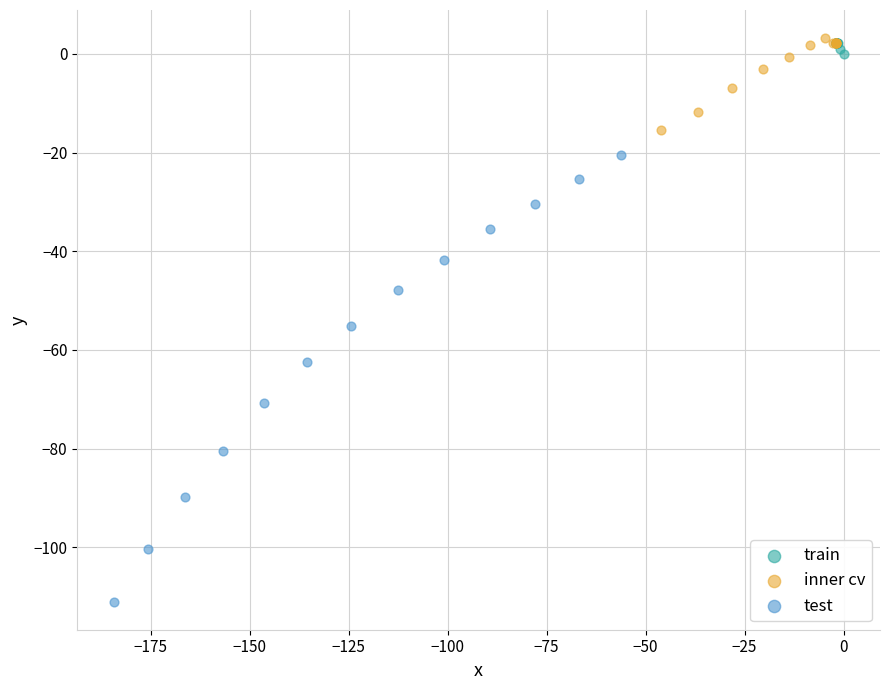

Which series reaches the minimum Y coordinate?

test